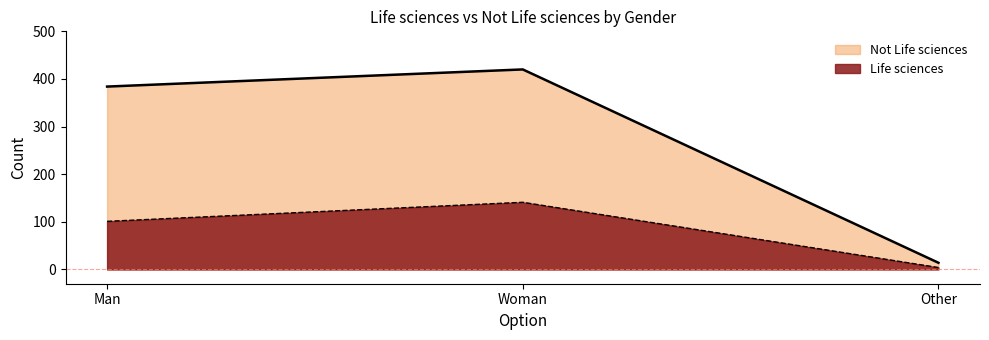

Does the chart have visible grid lines?

No